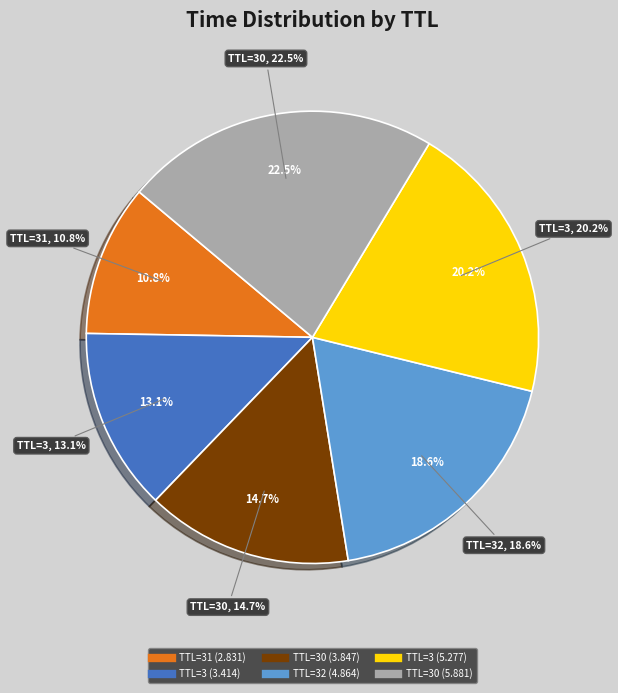

Is there a majority slice in this chart?

No